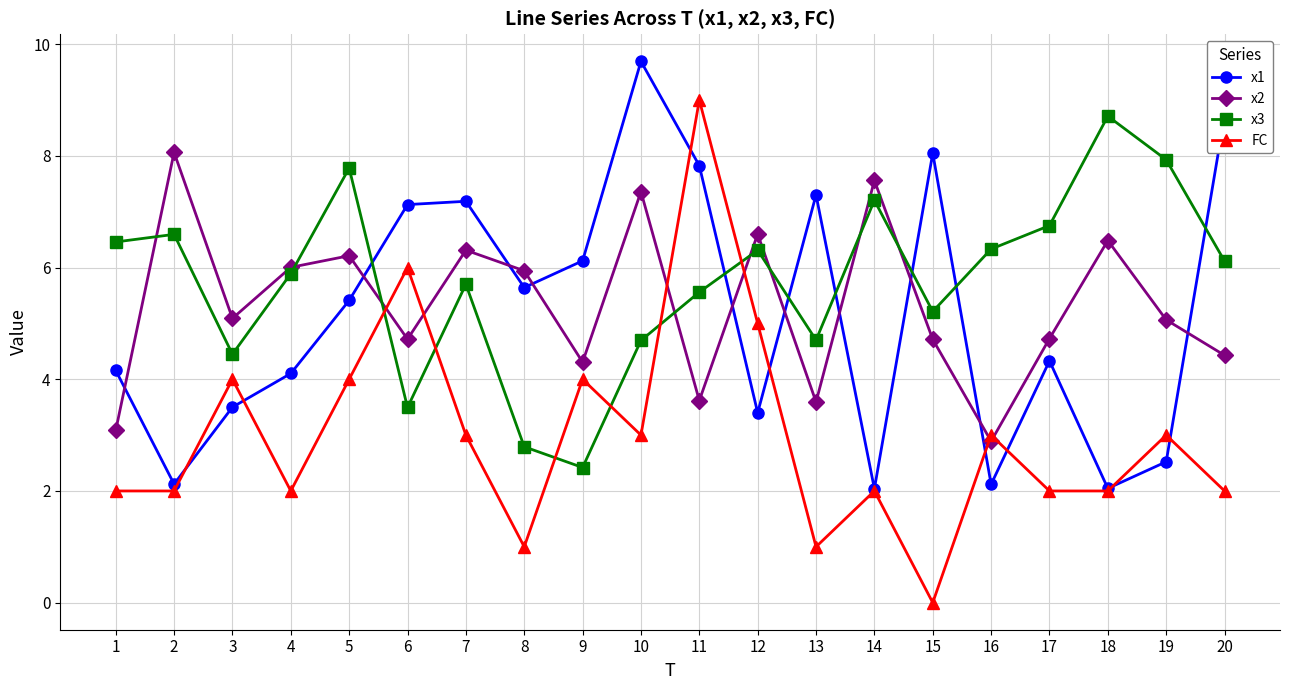

Read the x2 value at 12.

6.6